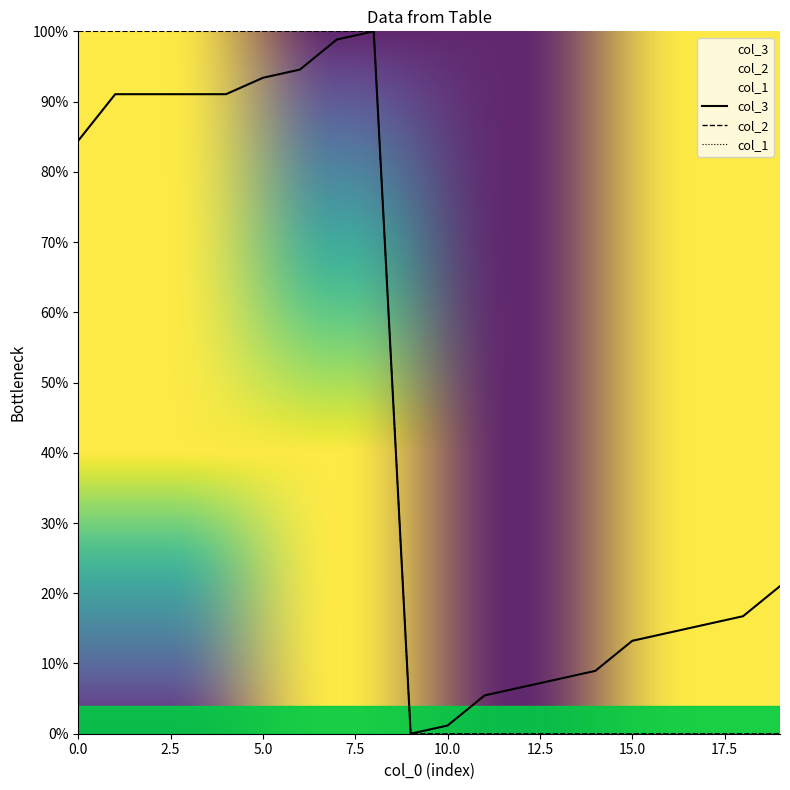

Read the col_3 value at 15.0.

13.2